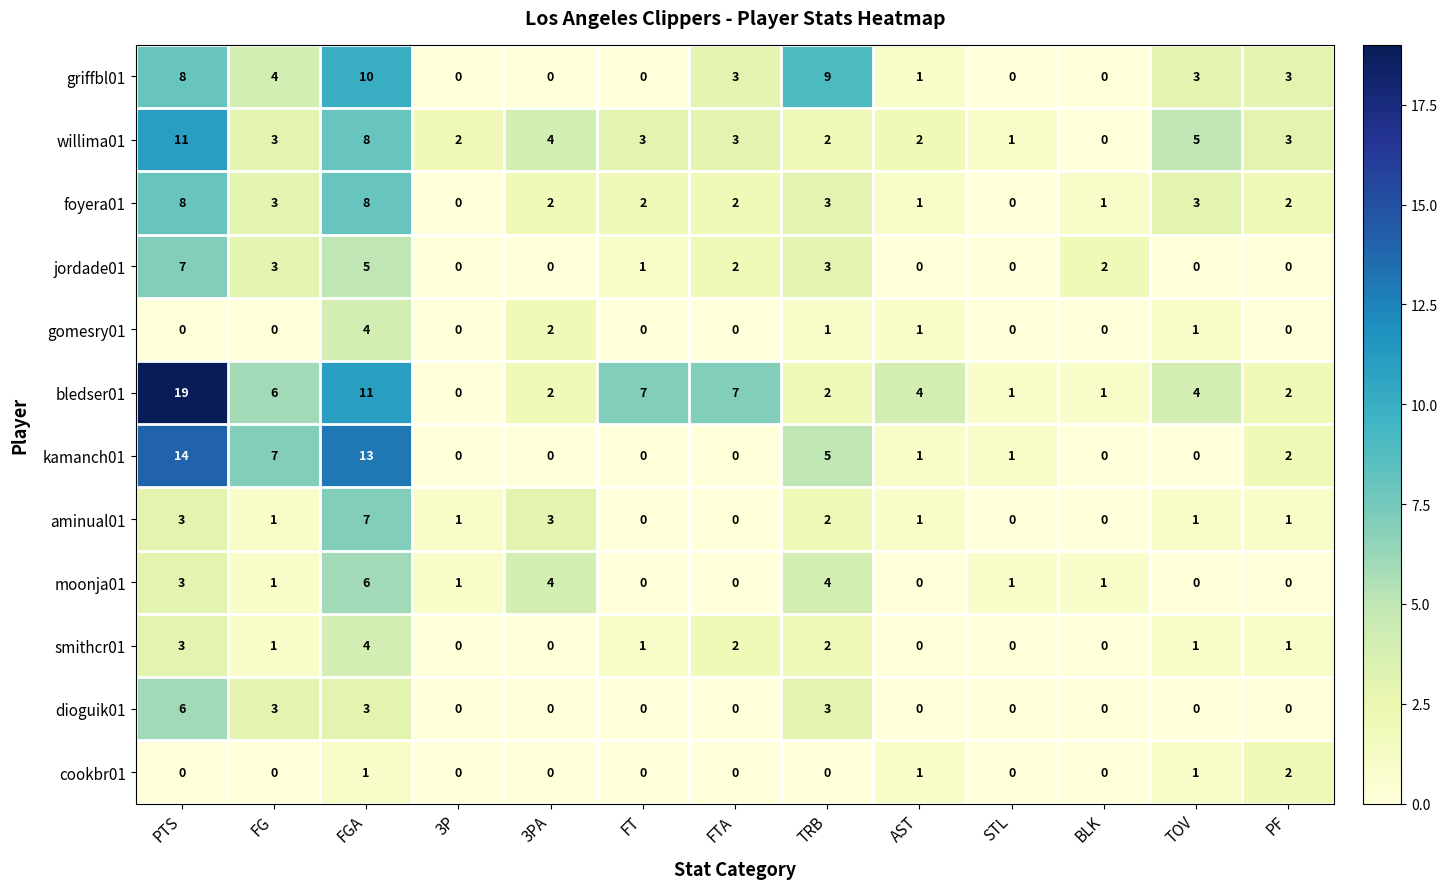

Which series has the largest range (max minus min)?

bledser01